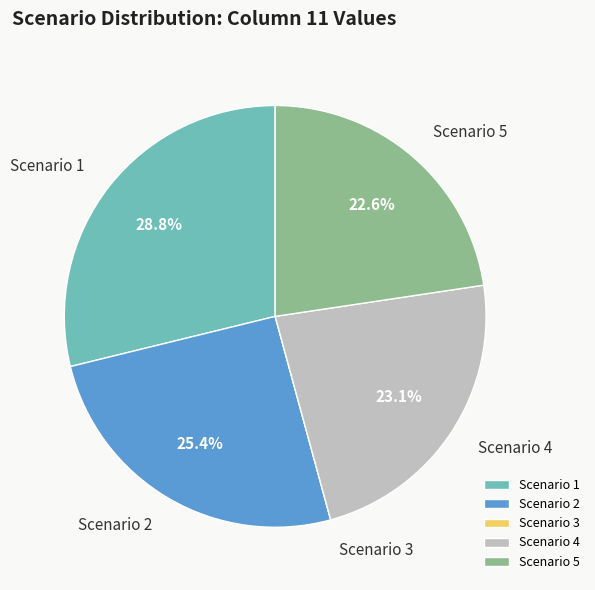

Does Scenario 1 account for over 50% of the chart?

No